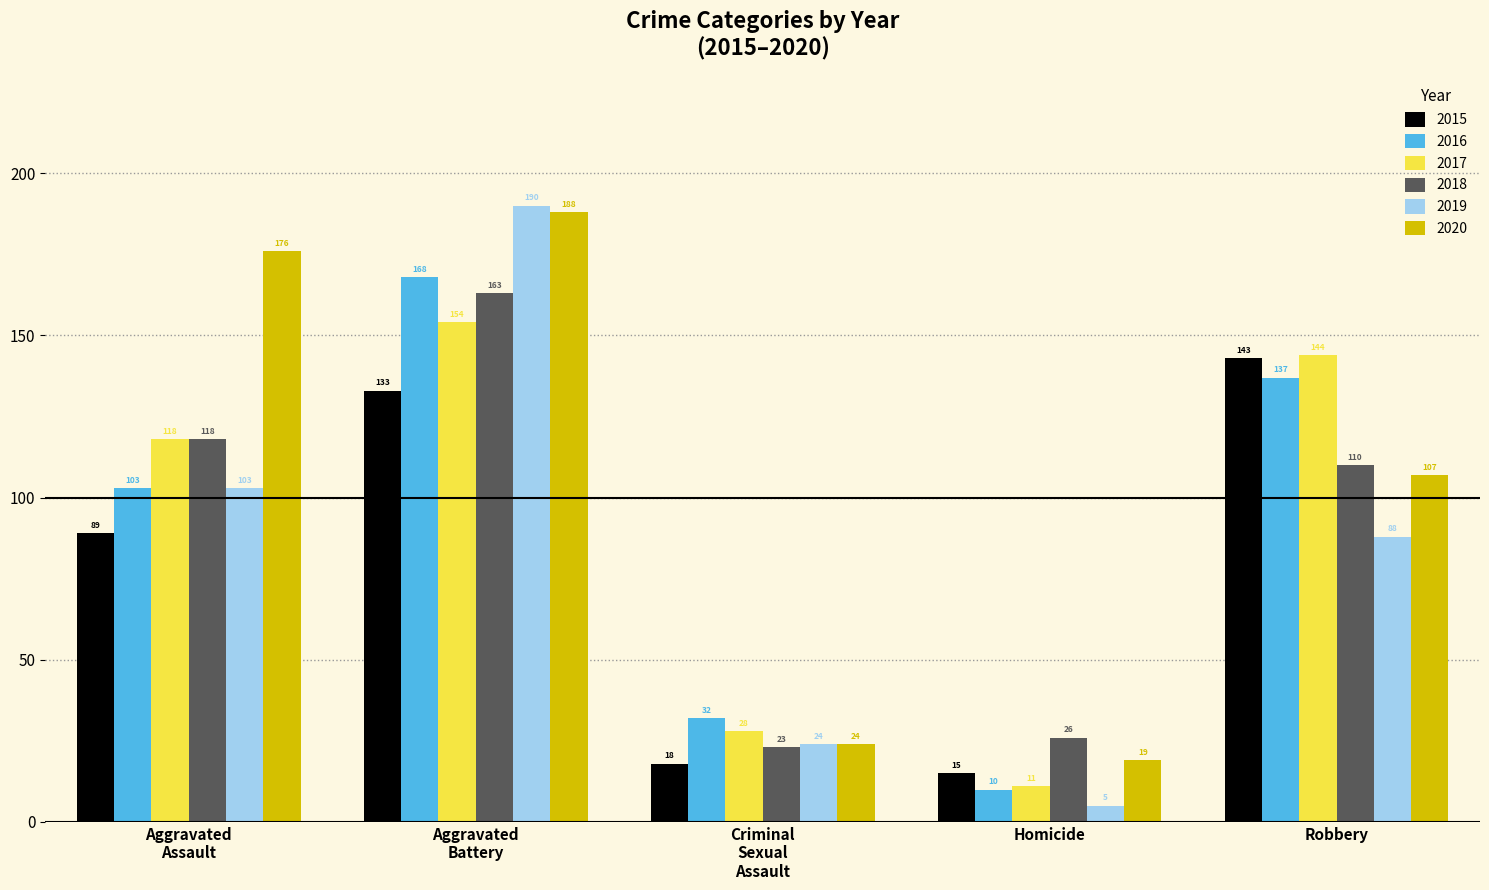

Which series has the largest range (max minus min)?

2019